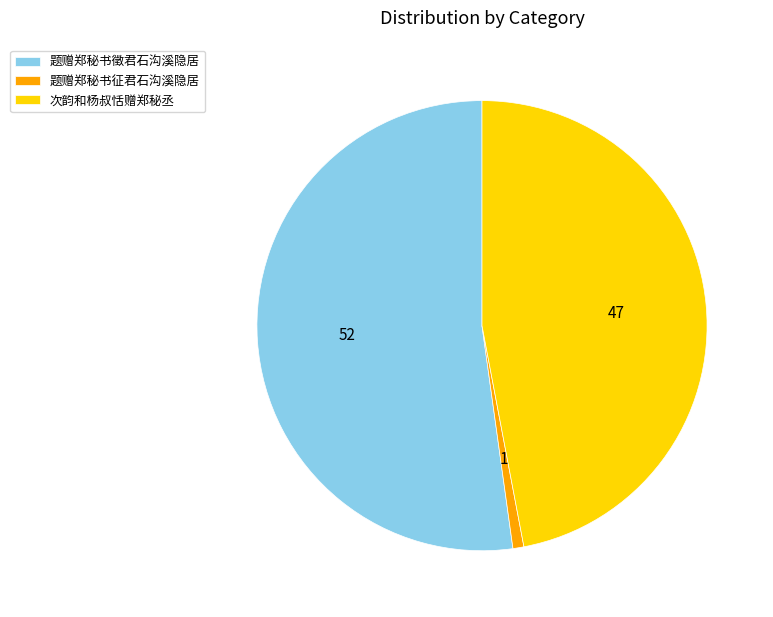

Is 题赠郑秘书征君石沟溪隐居 the majority of the pie?

No